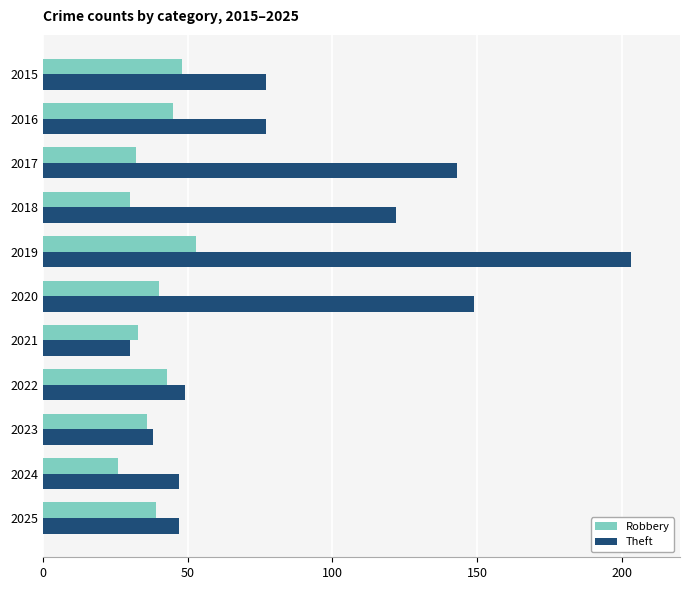

What is the difference between the second highest and second lowest values in the Robbery series?

18